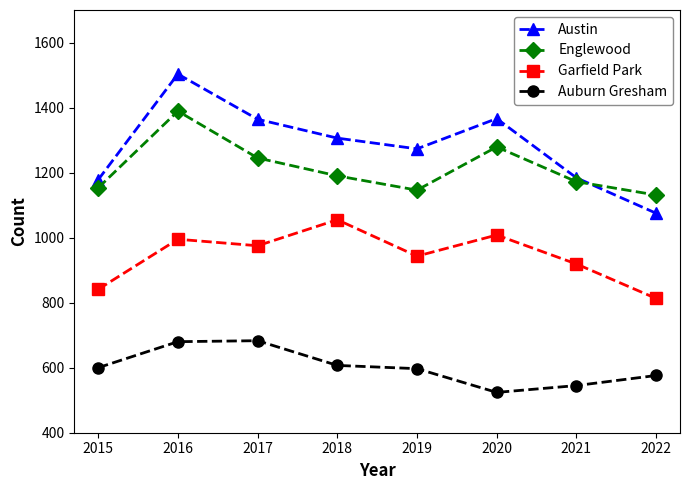

How many interior local peaks does the Englewood series have?

2